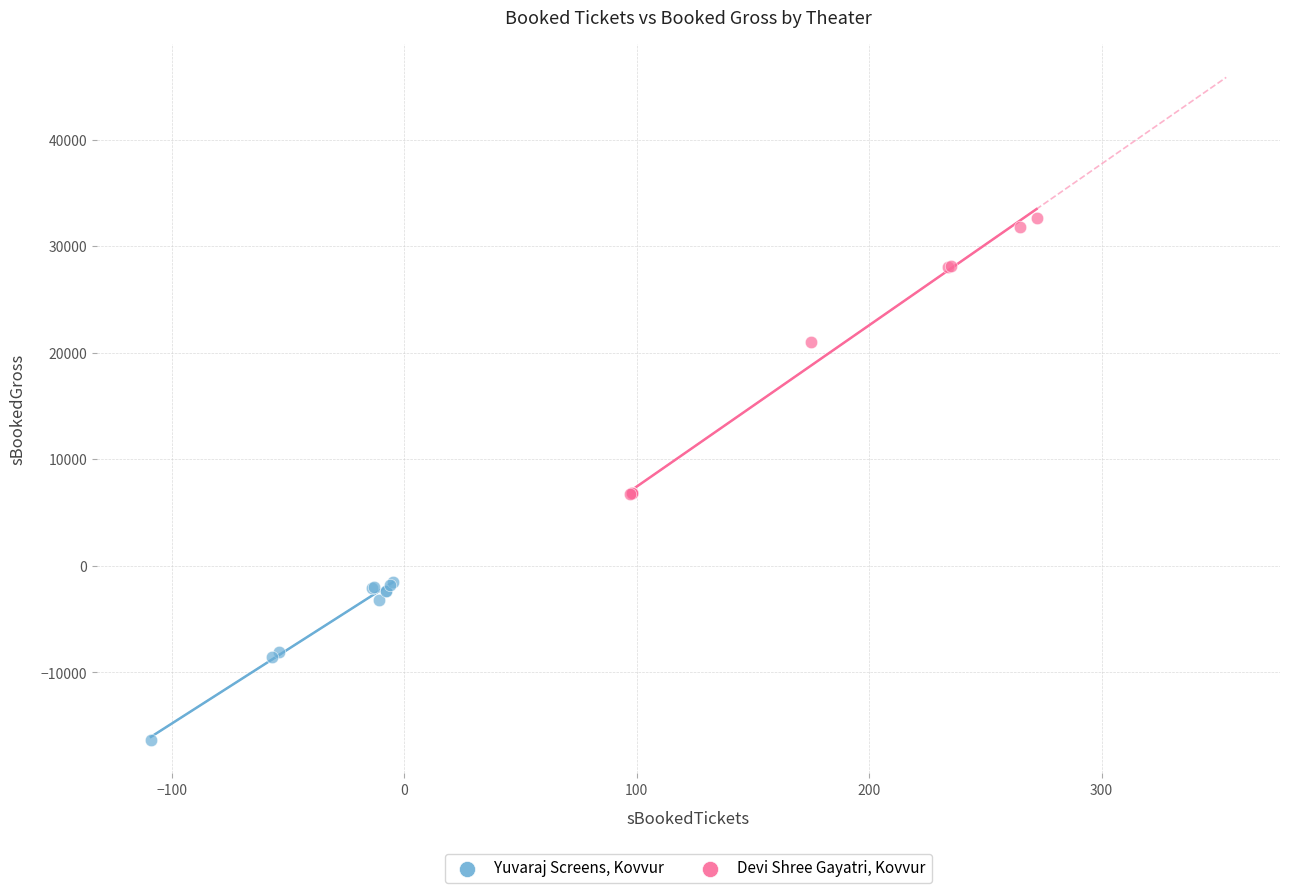

Which series contains the lowest Y value?

Yuvaraj Screens, Kovvur